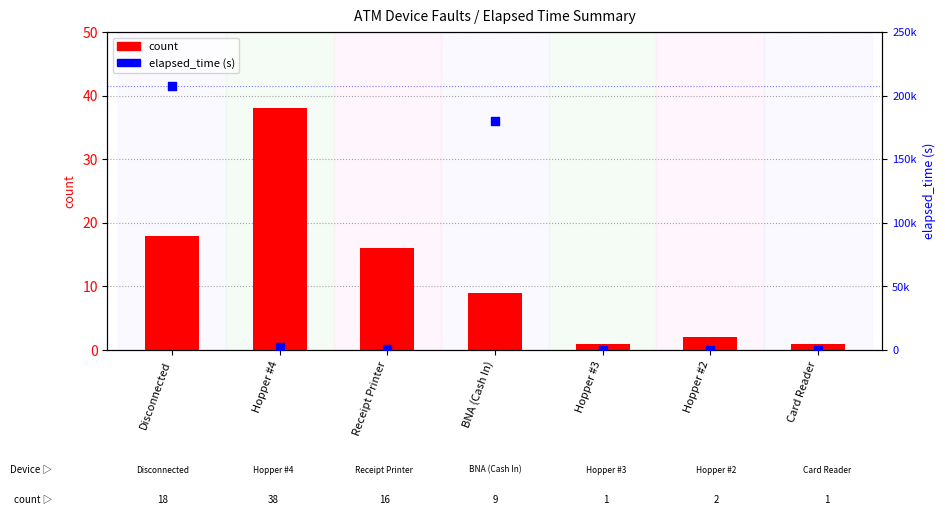

At which category is the sum across all series the highest?

Disconnected